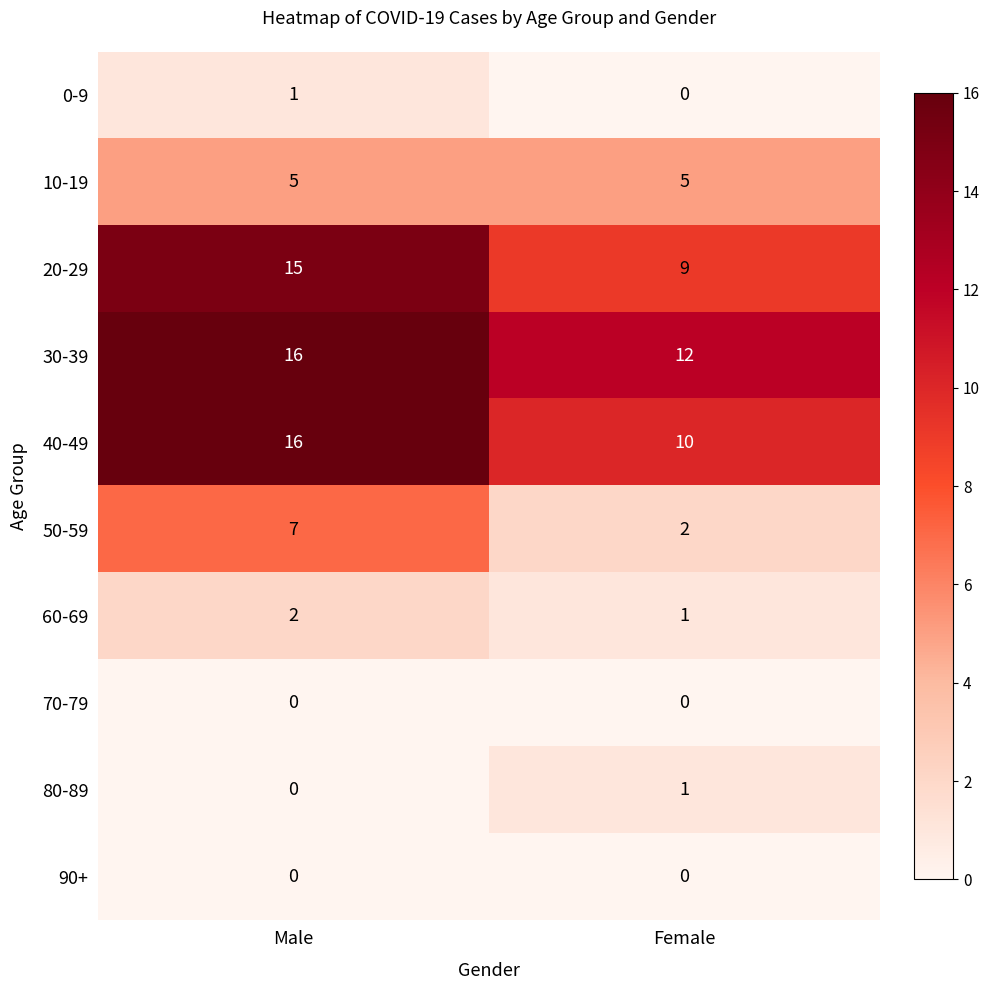

What is the maximum value shown in the chart?

16